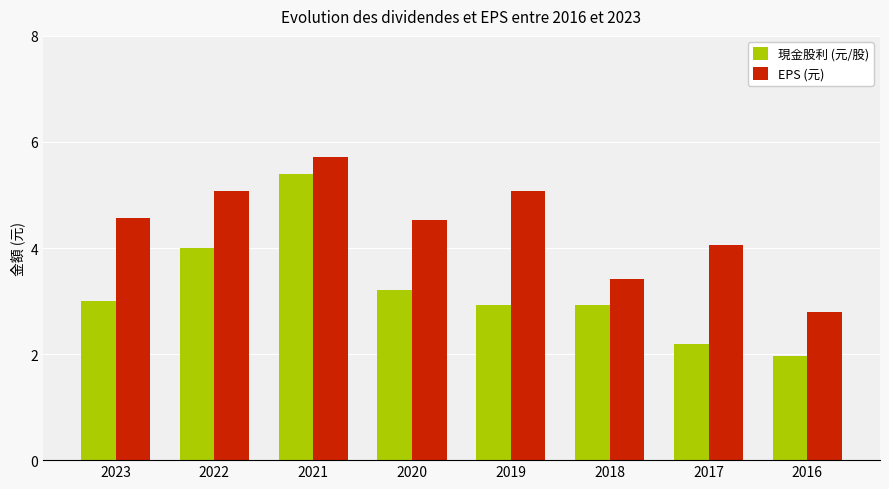

What value does the EPS (元) series have at 2023?

4.6